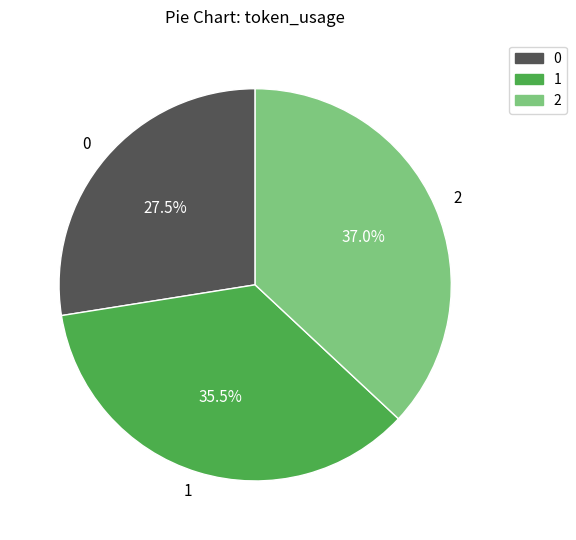

Does 1 represent more than half of the total?

No